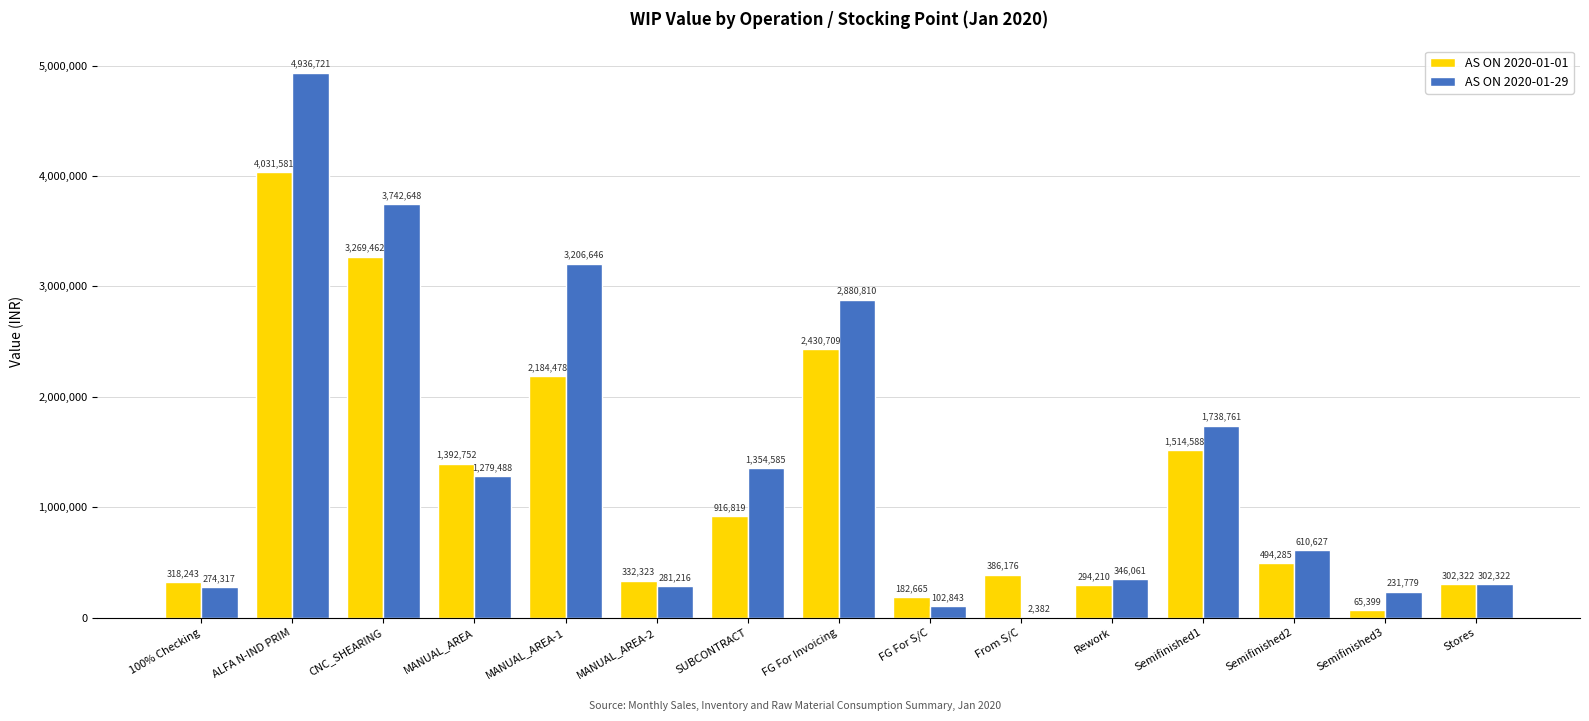

At which label does AS ON 2020-01-29 reach its peak?

ALFA N-IND PRIM